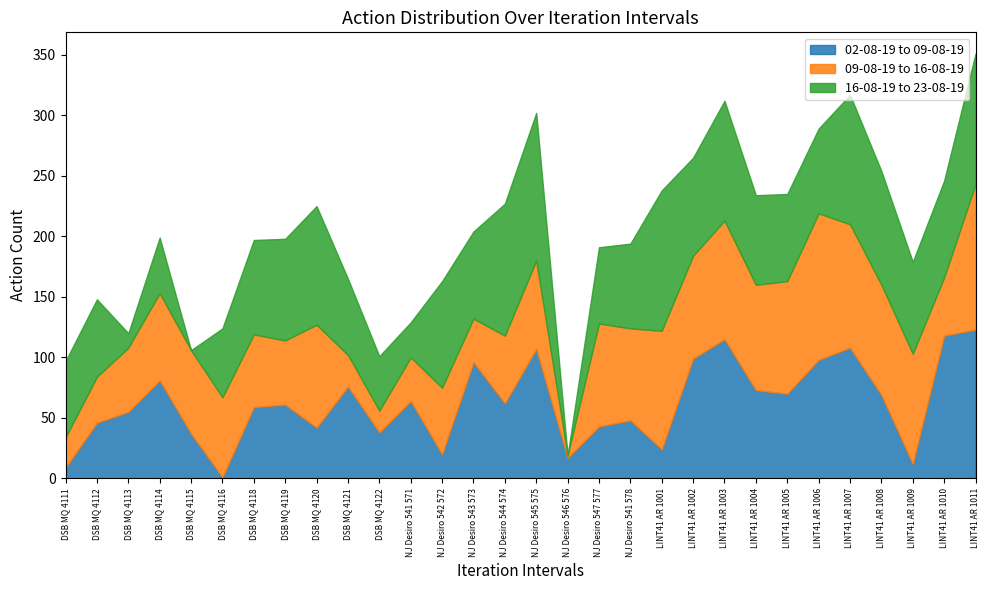

What is the label of the 24th point from the left?

LINT41 AR 1005